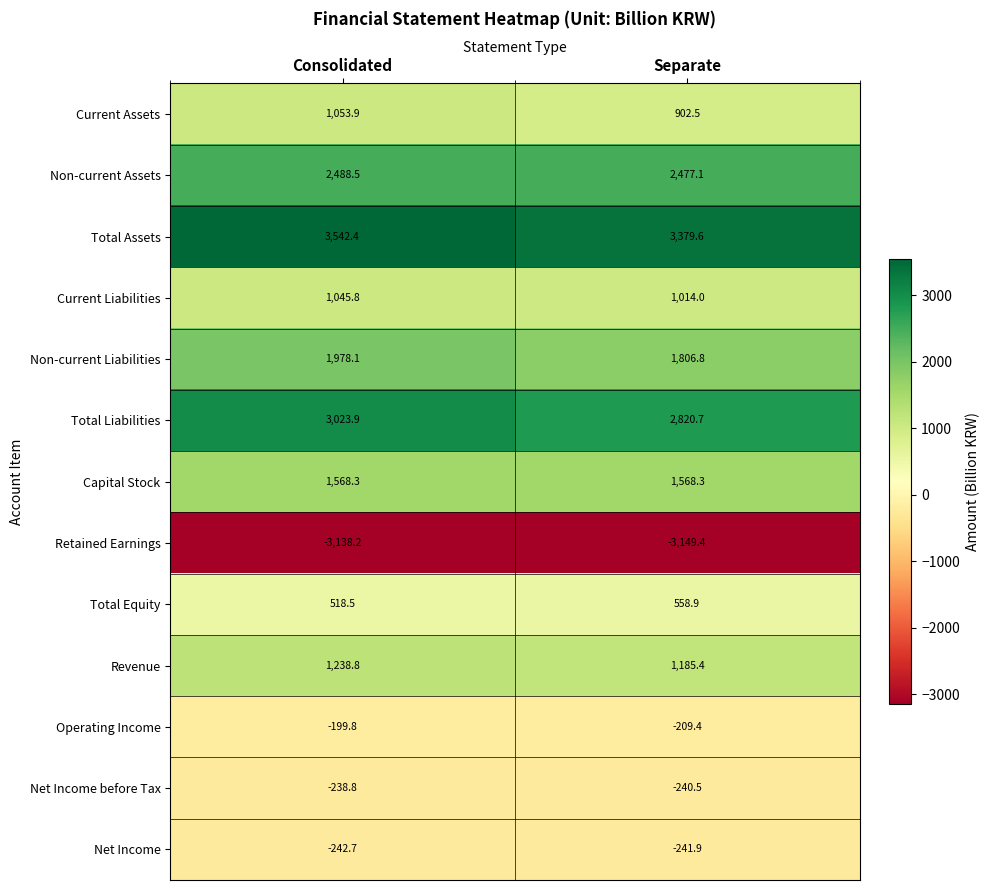

What is the difference between the Revenue values at Consolidated and Separate?

53.4